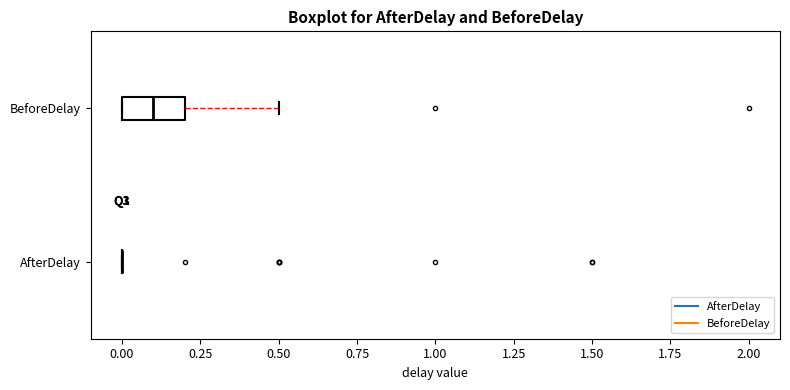

Reading bottom to top, read every box against the x-axis: the position of its median line, the range the box covers, and the ends of its whiskers. The values are not printed on the chart, so give them approximately, as read against the axis.

AfterDelay: box collapsed to a line at 0.0, whiskers 0.0 to 0.0
BeforeDelay: median 0.1, box 0.0 to 0.2, whiskers 0.0 to 0.5